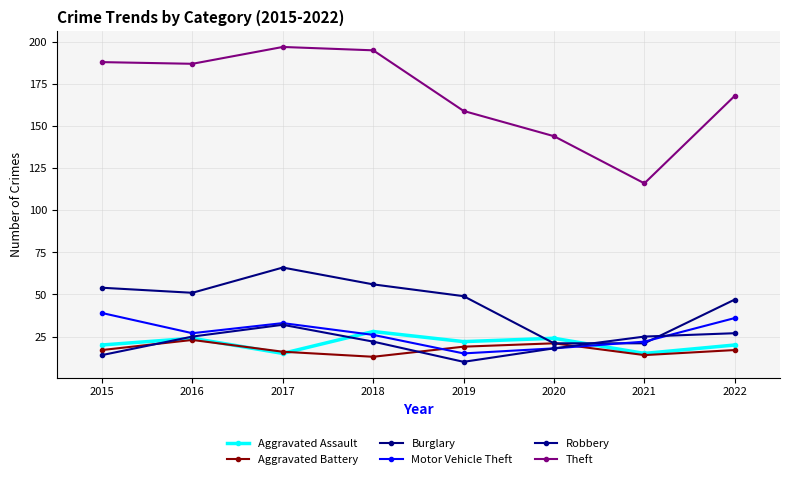

Reading left to right, list all the values displayed in this chart.

Aggravated Assault: 2015=20	2016=24	2017=15	2018=28	2019=22	2020=24	2021=15	2022=20
Aggravated Battery: 2015=17	2016=23	2017=16	2018=13	2019=19	2020=21	2021=14	2022=17
Burglary: 2015=54	2016=51	2017=66	2018=56	2019=49	2020=21	2021=21	2022=47
Motor Vehicle Theft: 2015=39	2016=27	2017=33	2018=26	2019=15	2020=18	2021=22	2022=36
Robbery: 2015=14	2016=25	2017=32	2018=22	2019=10	2020=18	2021=25	2022=27
Theft: 2015=188	2016=187	2017=197	2018=195	2019=159	2020=144	2021=116	2022=168